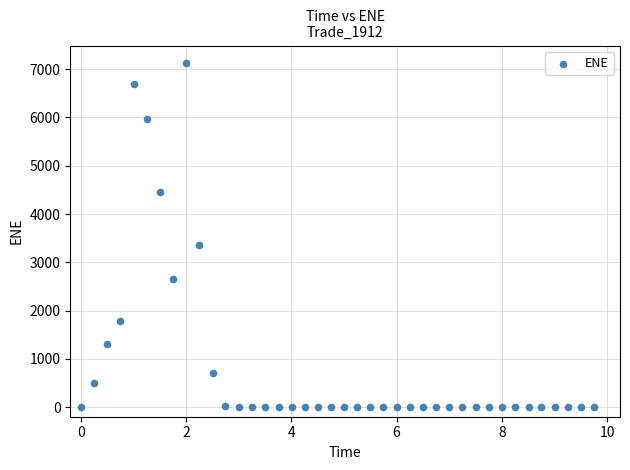

What is the range of Y values (max minus min)?

7134.2